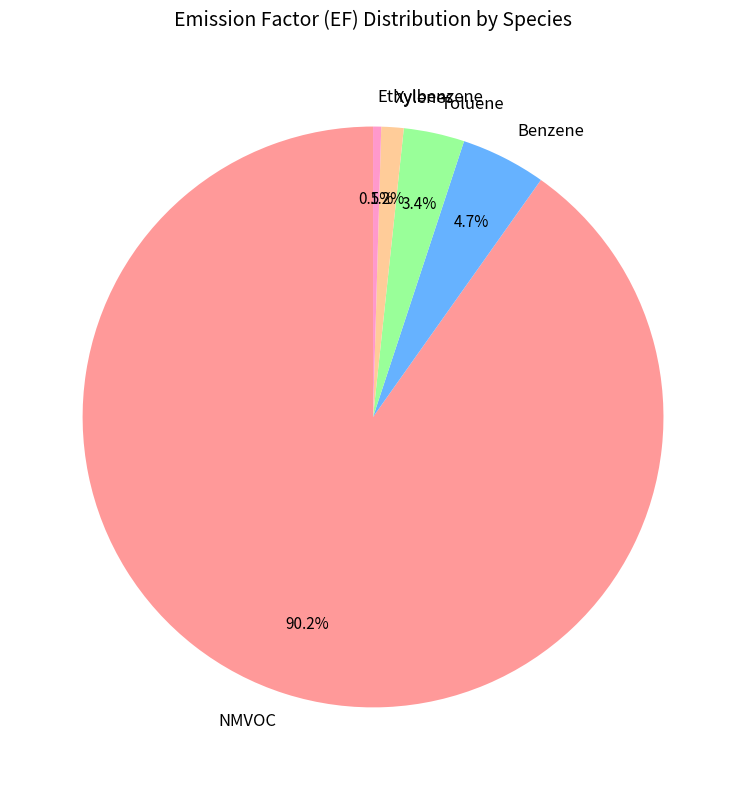

Rank the categories by value from lowest to highest.

Ethylbenzene, Xylenes, Toluene, Benzene, NMVOC